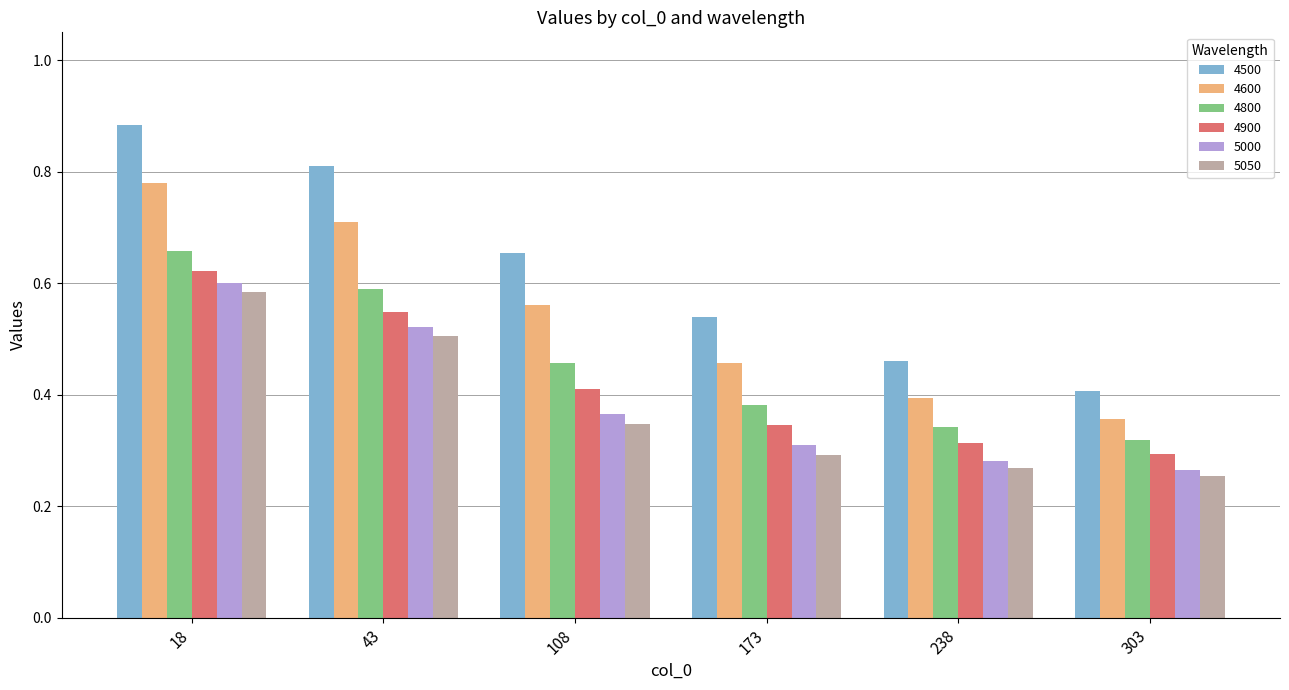

What is the sum of the 4500 values at 108 and 238?

1.1